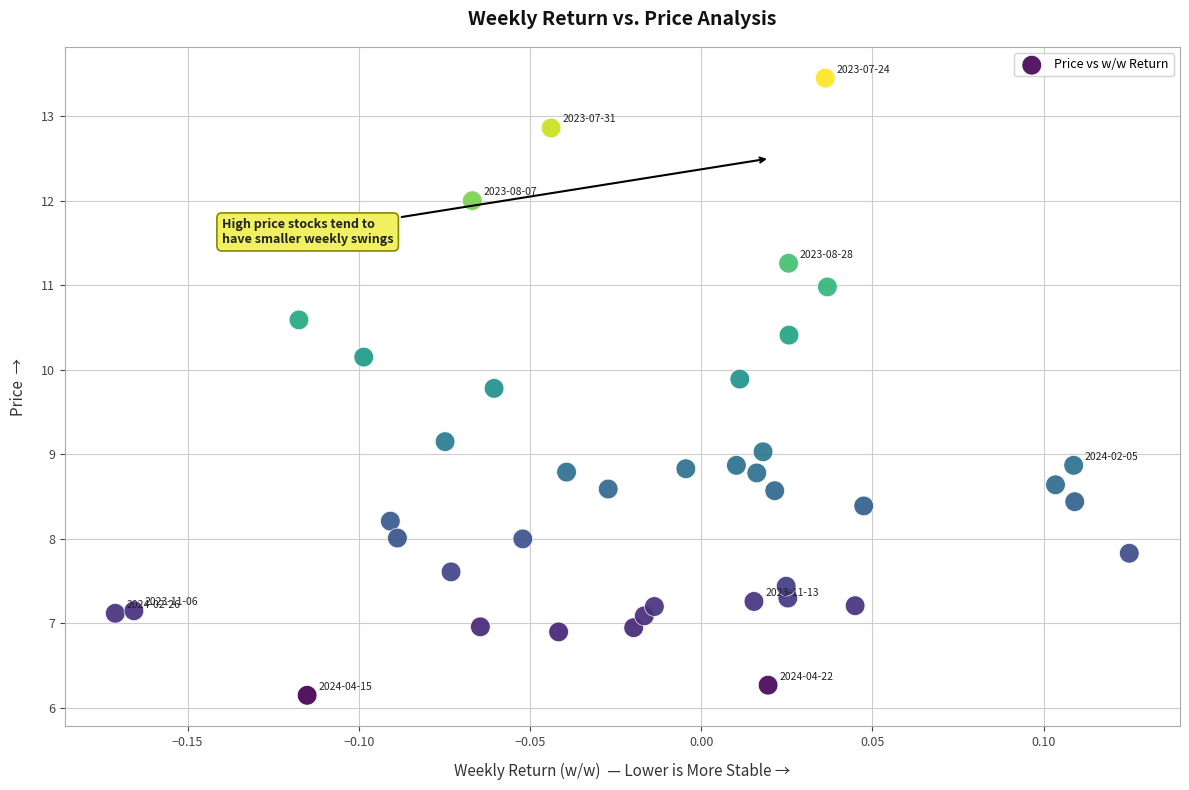

What is the range of Y values (max minus min)?

7.3